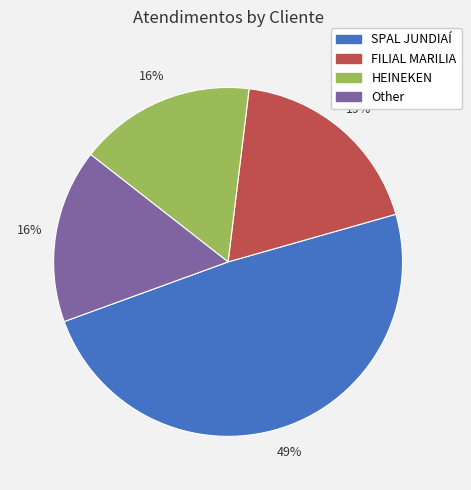

What is the largest slice in the pie chart?

SPAL JUNDIAÍ